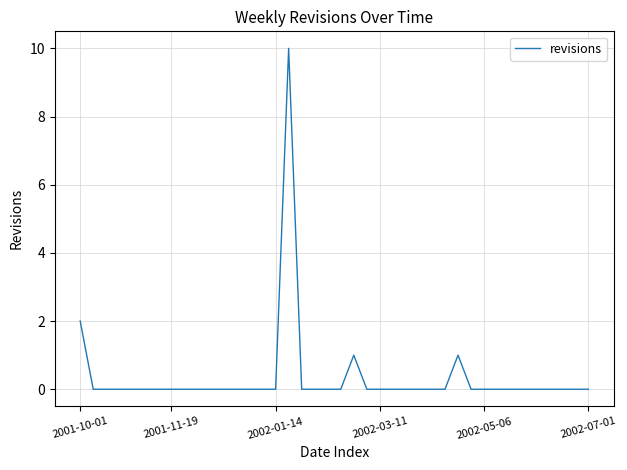

What is the maximum value shown in the chart?

10